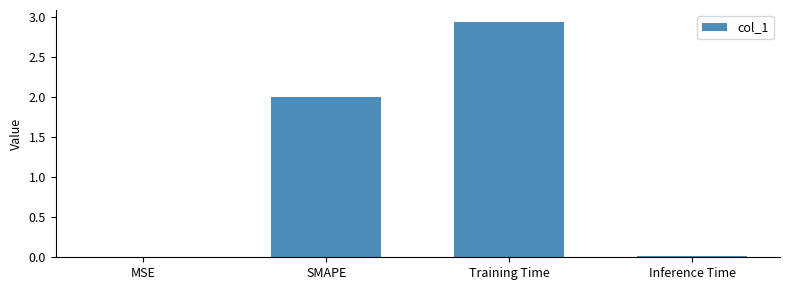

Read the value at SMAPE.

2.0